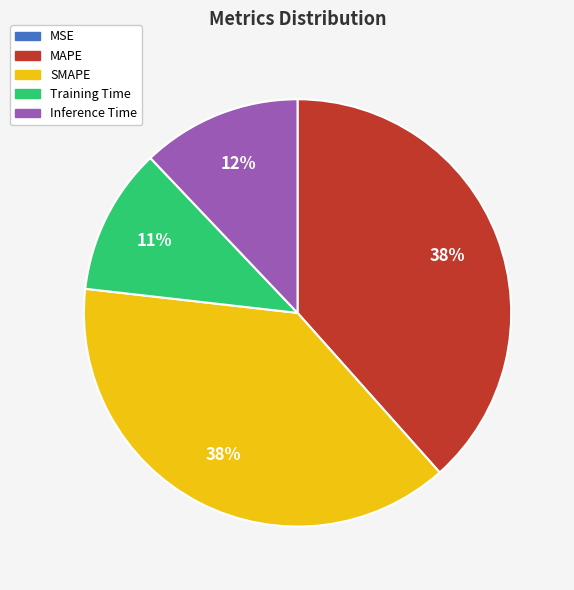

To the nearest percent, what is the difference between the Training Time and SMAPE slice percentages?

27%